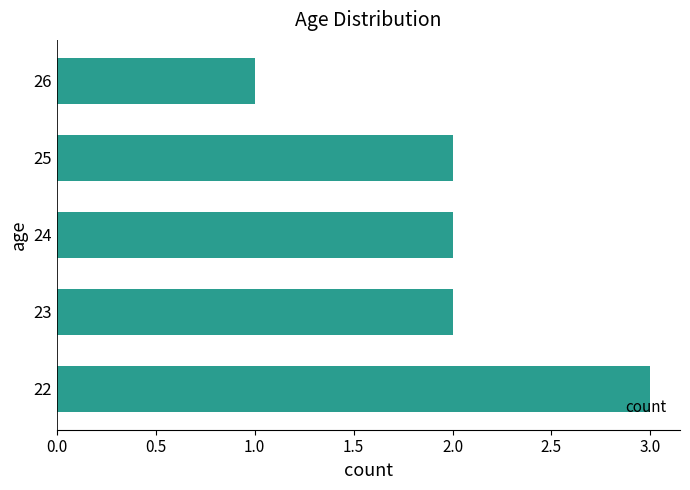

What is the maximum value shown in the chart?

3